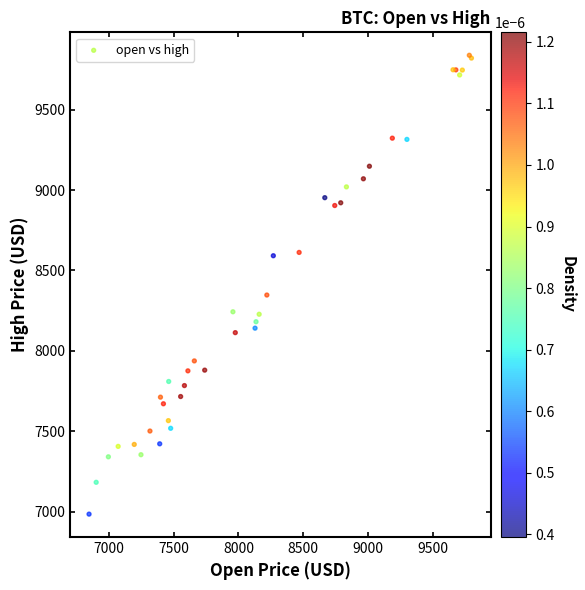

What Y value in the scatter plot is closest to 8411?

8347.4